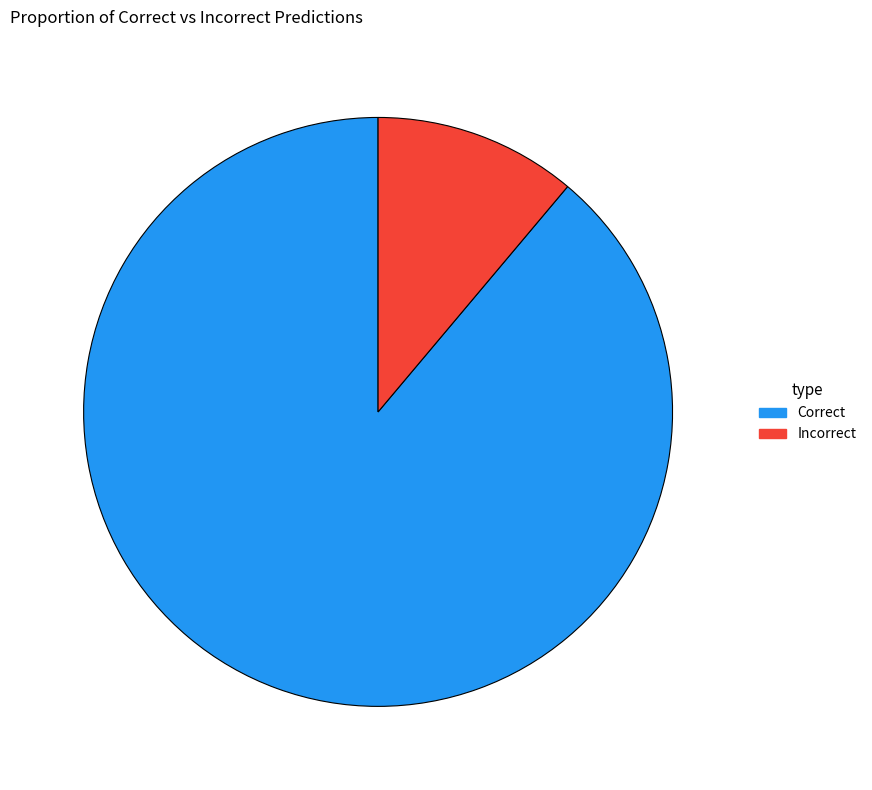

Is there any slice that represents more than half of the pie?

Yes